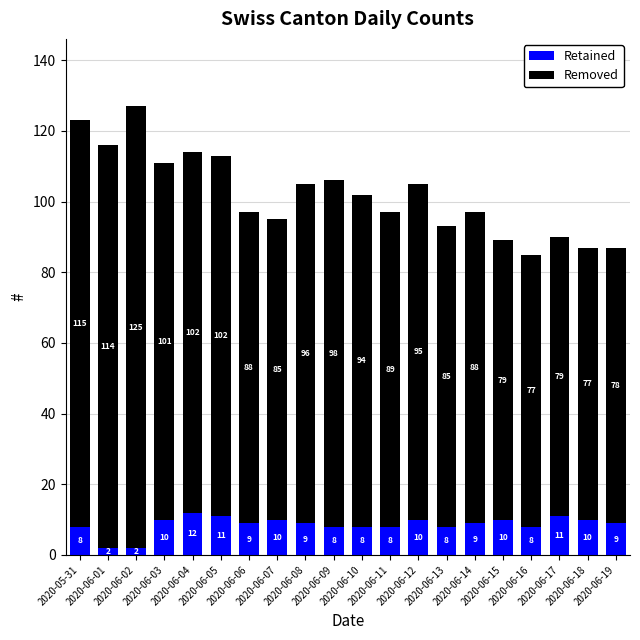

How many Retained values are between 8 and 10?

15